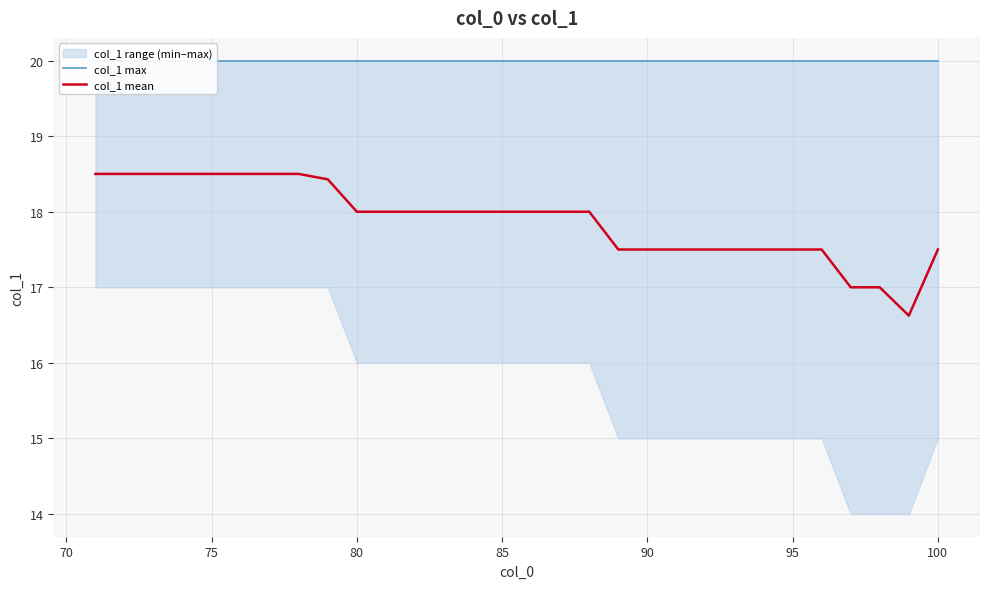

What is the maximum value for col_1 mean?

18.5